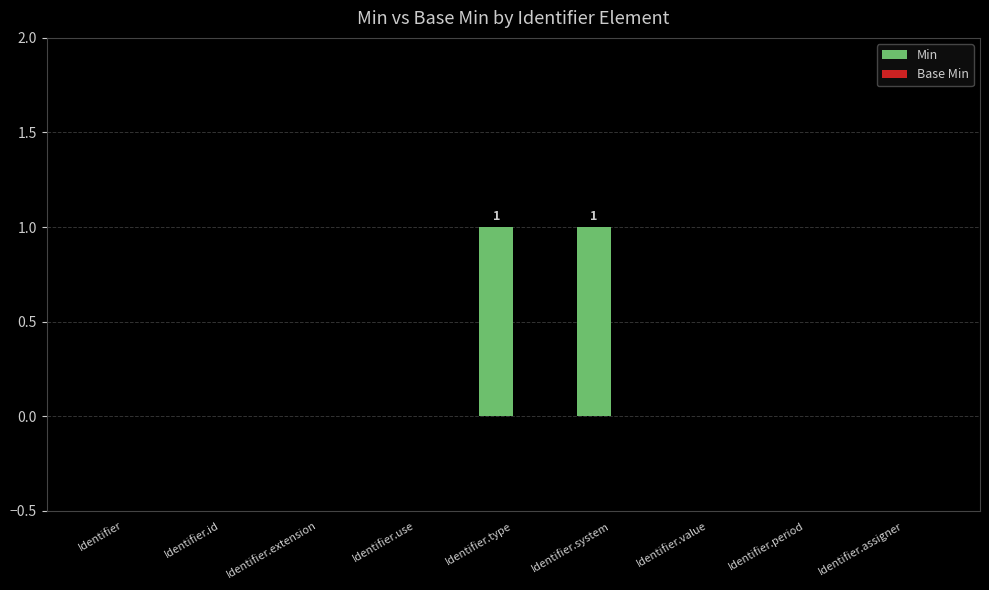

True or false: the data shows 1 at Identifier.system.

True